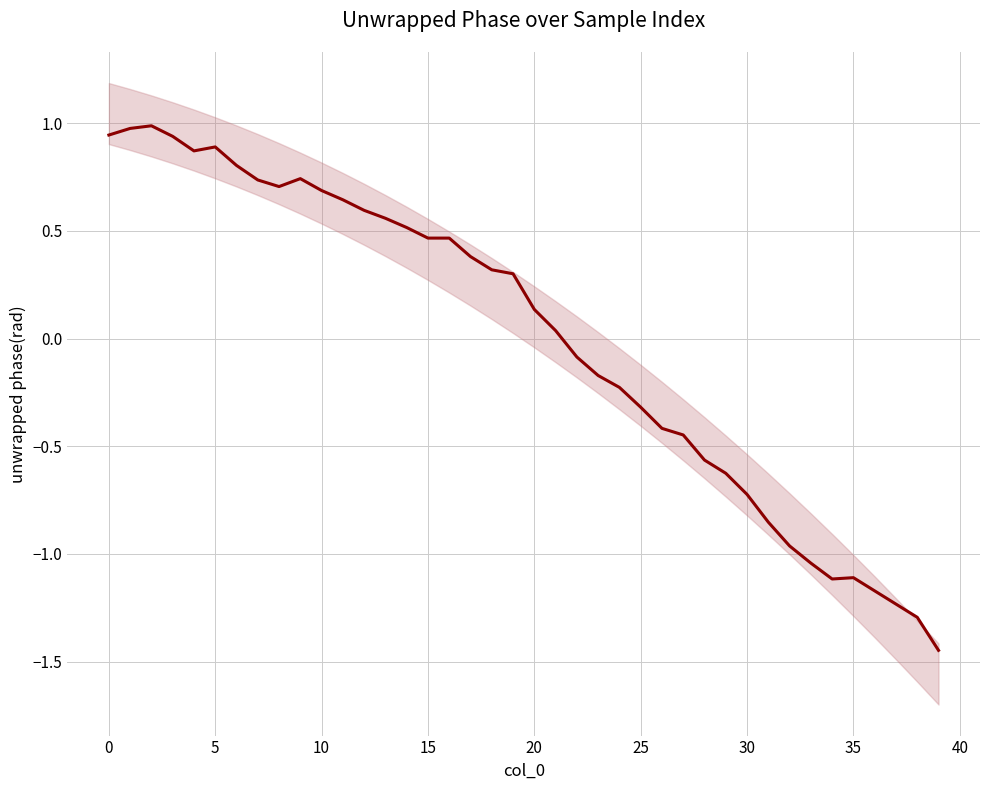

How many interior local peaks (higher than both neighbors) does the data have?

4